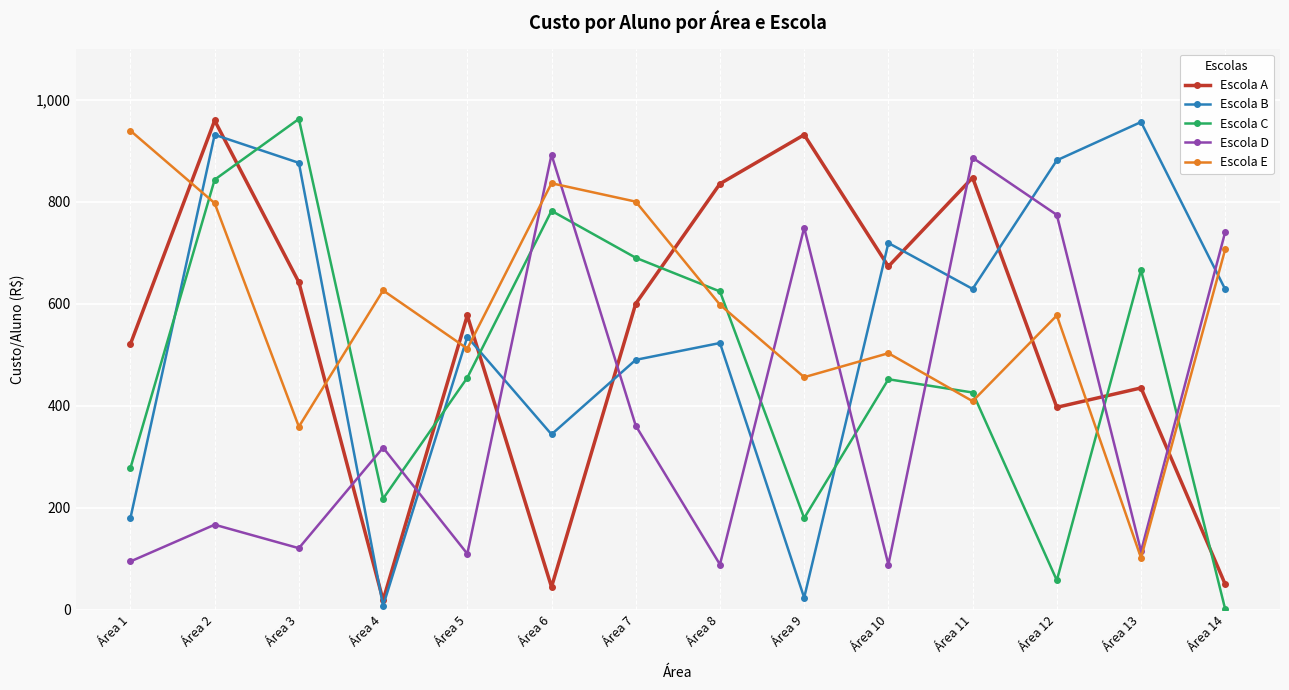

Between Área 10 and Área 13, which series saw the biggest shift?

Escola E